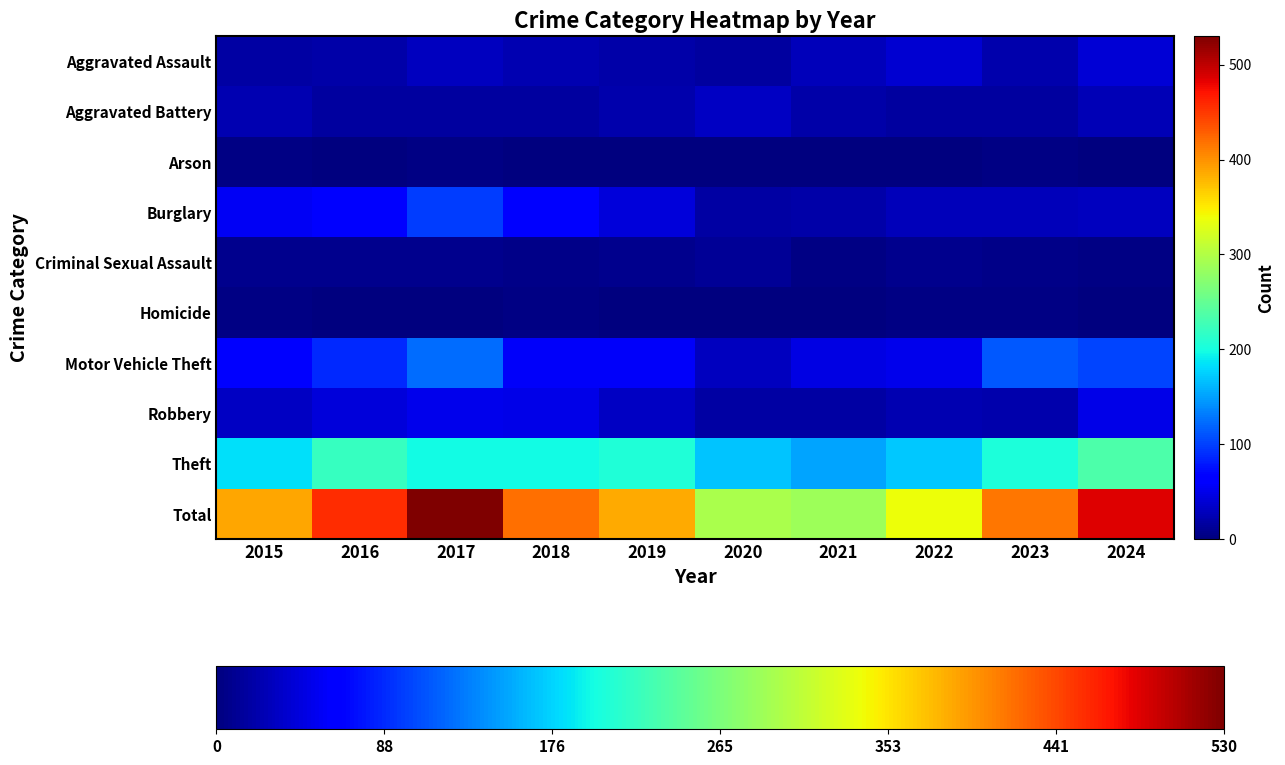

Reading right to left, what are all the values shown in this chart?

Aggravated Assault: 2024=40	2023=22	2022=39	2021=28	2020=16	2019=19	2018=23	2017=30	2016=19	2015=17
Aggravated Battery: 2024=25	2023=16	2022=16	2021=19	2020=32	2019=21	2018=15	2017=16	2016=16	2015=23
Arson: 2024=0	2023=4	2022=1	2021=1	2020=0	2019=2	2018=2	2017=3	2016=0	2015=3
Burglary: 2024=30	2023=28	2022=27	2021=19	2020=18	2019=43	2018=68	2017=99	2016=62	2015=55
Criminal Sexual Assault: 2024=4	2023=5	2022=7	2021=3	2020=12	2019=7	2018=6	2017=8	2016=7	2015=8
Homicide: 2024=0	2023=3	2022=4	2021=1	2020=0	2019=0	2018=4	2017=1	2016=1	2015=4
Motor Vehicle Theft: 2024=103	2023=112	2022=51	2021=47	2020=30	2019=56	2018=56	2017=124	2016=87	2015=63
Robbery: 2024=48	2023=22	2022=24	2021=17	2020=18	2019=33	2018=48	2017=51	2016=43	2015=32
Theft: 2024=235	2023=203	2022=170	2021=152	2020=168	2019=205	2018=198	2017=198	2016=221	2015=184
Total: 2024=485	2023=415	2022=339	2021=287	2020=294	2019=386	2018=420	2017=530	2016=456	2015=389